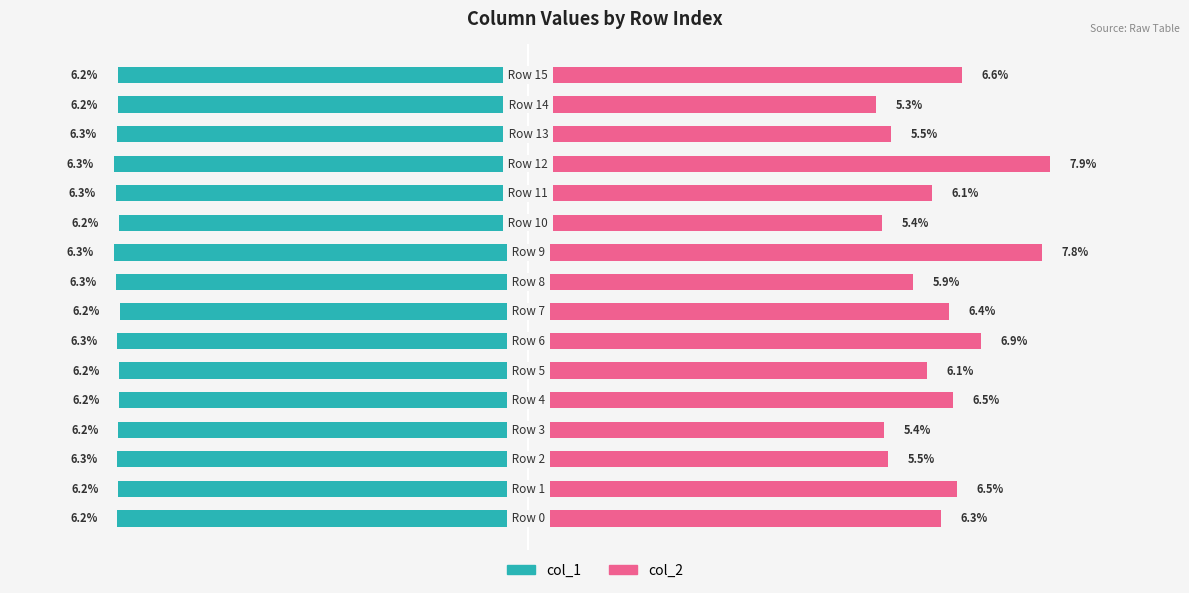

Count the number of categories in the chart.

16